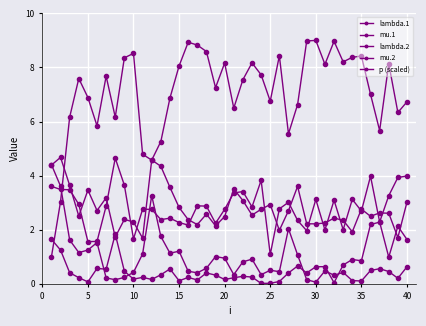

What is the average value of the mu.1 series?

0.9